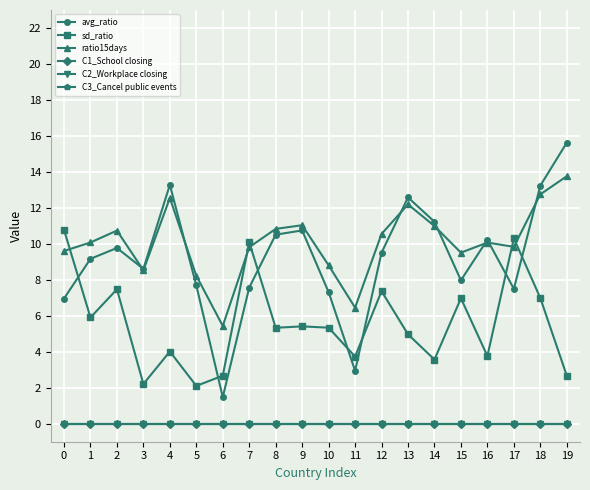

Is this an area chart (filled region under the line)?

No